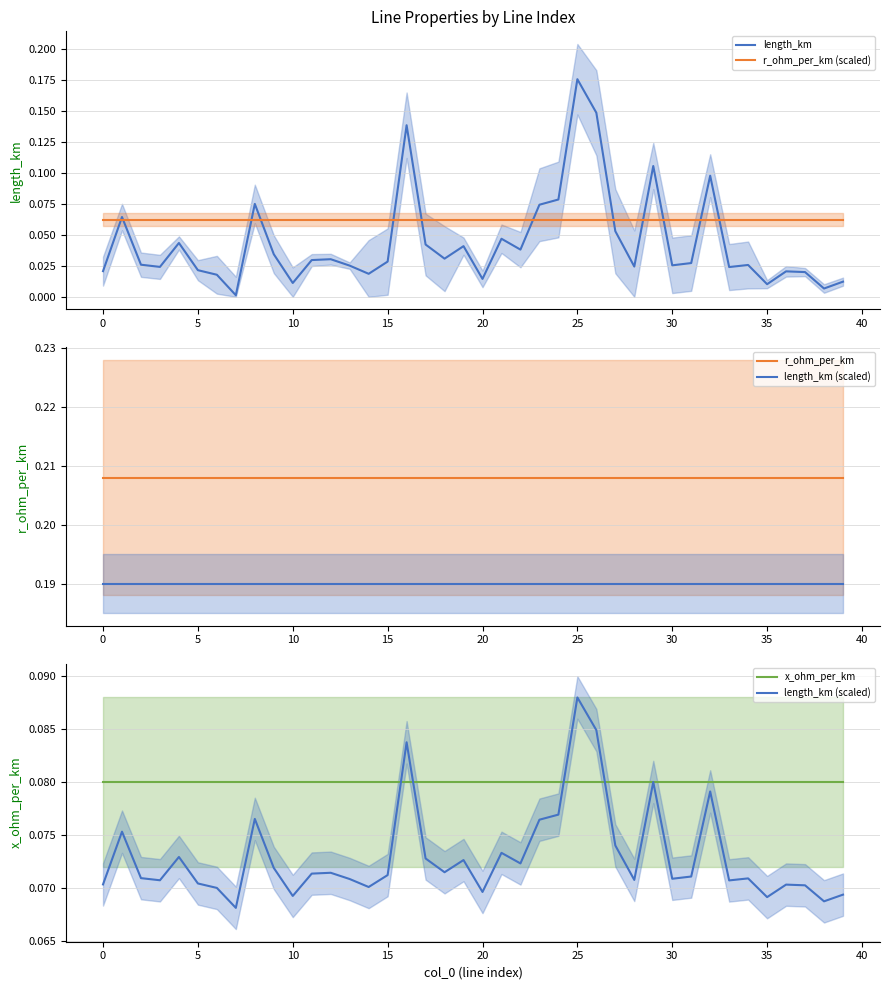

Rank the series by their maximum value, from lowest to highest.

r_ohm_per_km (scaled), x_ohm_per_km, length_km (scaled), length_km, r_ohm_per_km